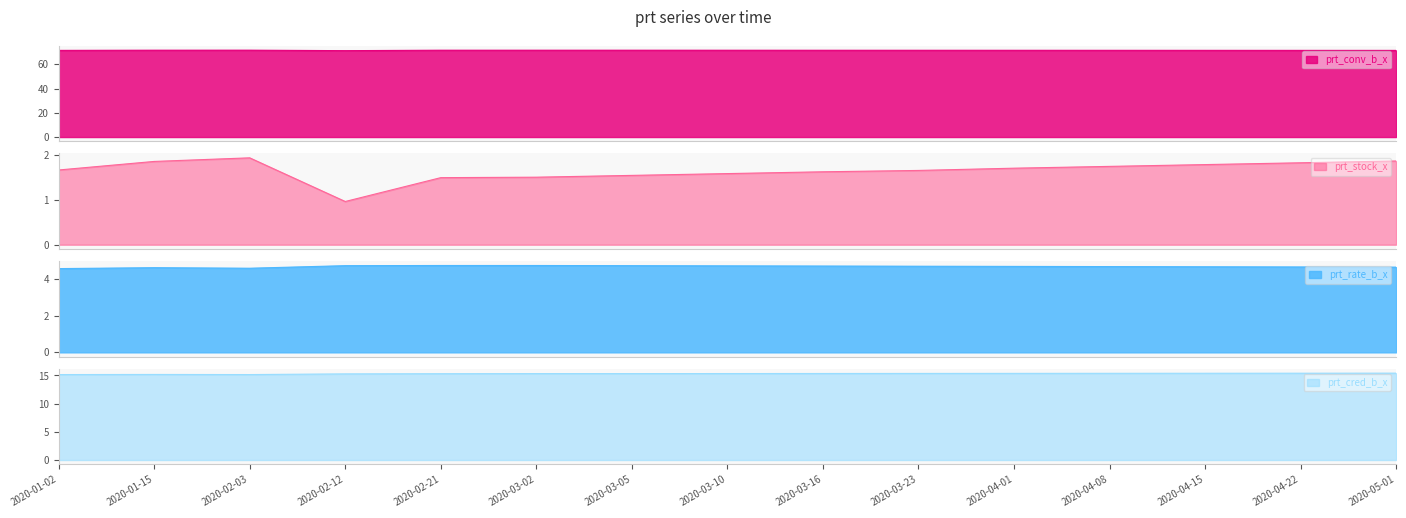

Which series changed the most between 2020-01-02 and 2020-02-12?

prt_stock_x